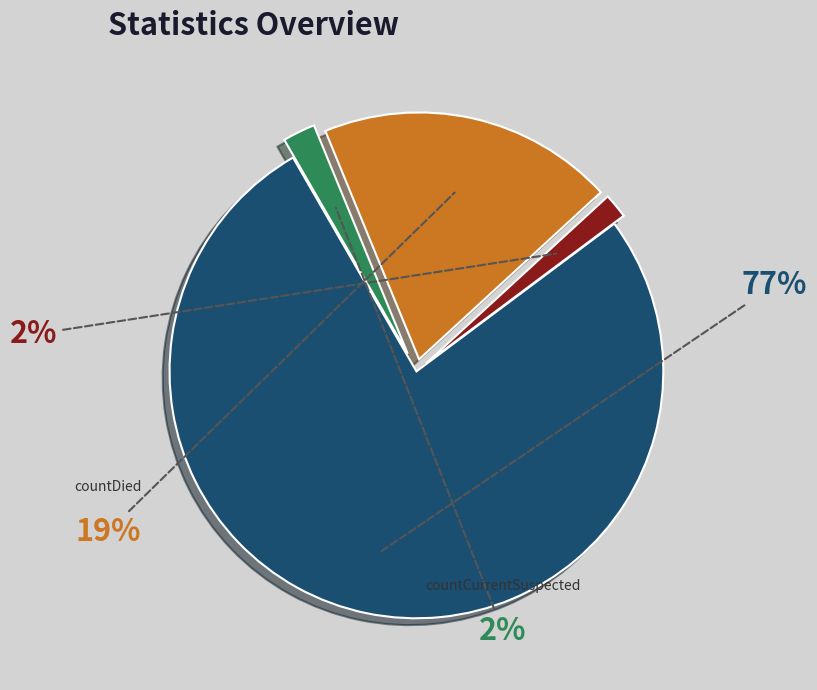

How many slices are in this pie chart?

4